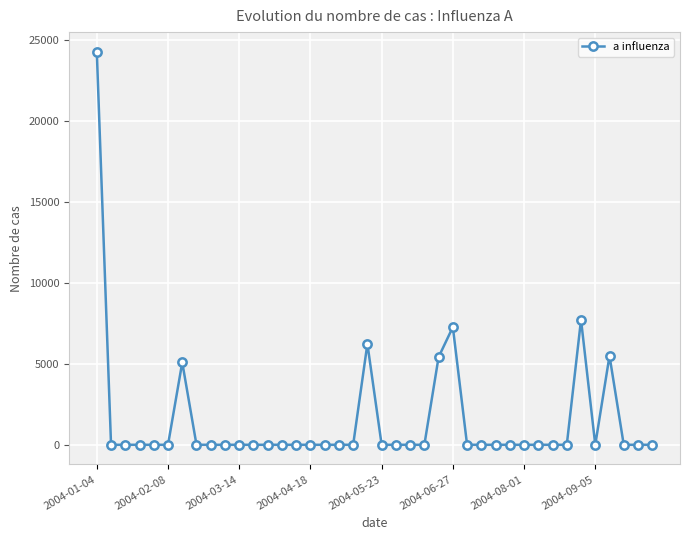

True or false: there are more than 1 points higher than both neighbors.

True